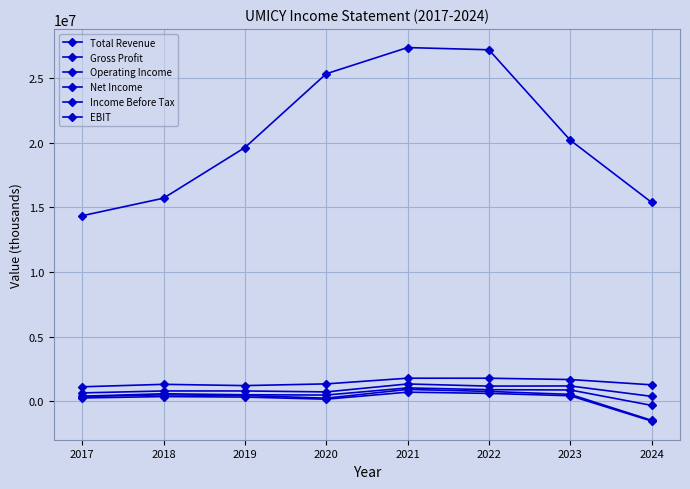

How many lines are shown in the chart?

6